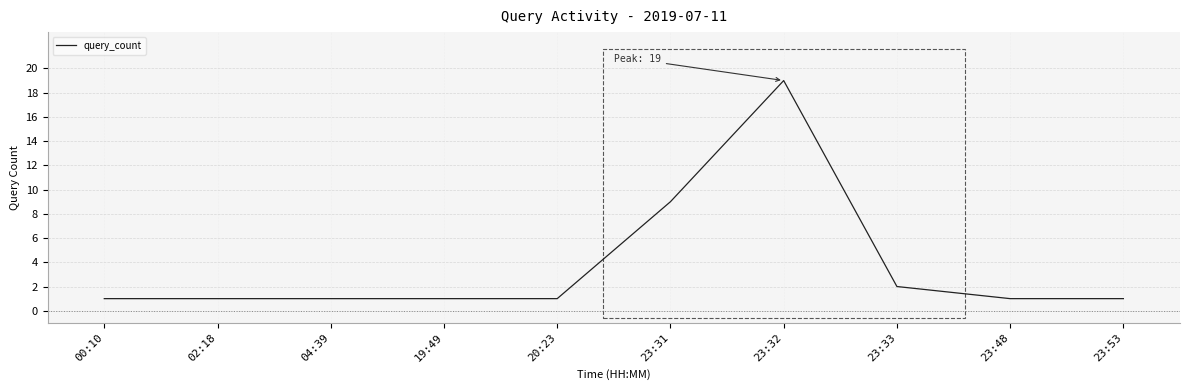

What is the greatest value displayed?

19